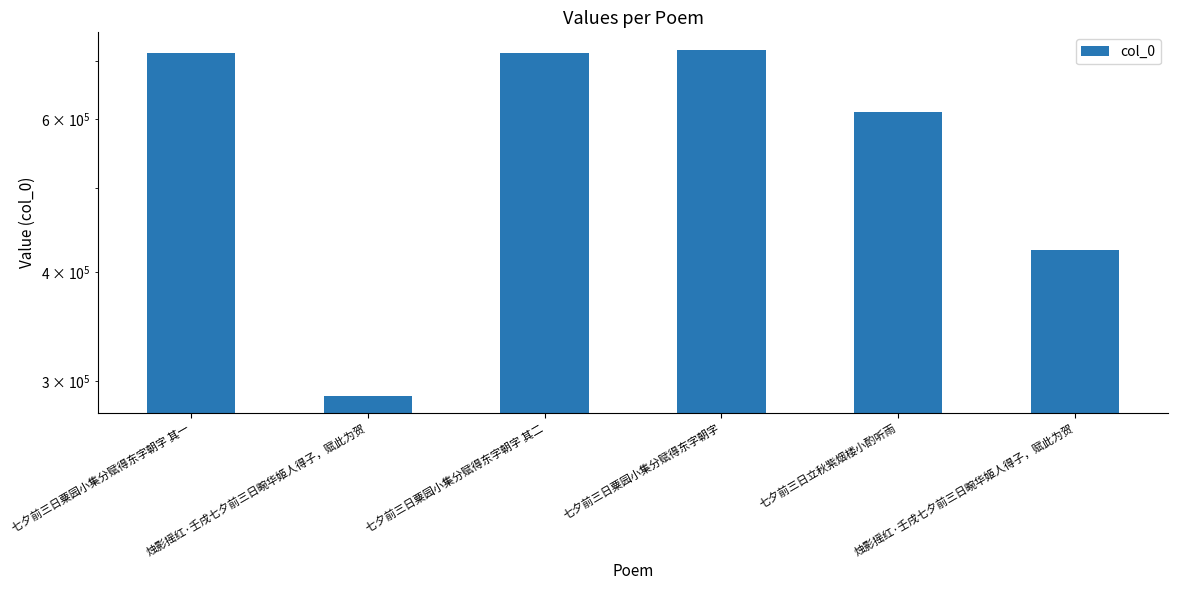

List the labels in order of value, largest first.

七夕前三日粟园小集分赋得东字朝字, 七夕前三日粟园小集分赋得东字朝字 其二, 七夕前三日粟园小集分赋得东字朝字 其一, 七夕前三日立秋紫烟楼小酌听雨, 烛影摇红·壬戌七夕前三日畹华姬人得子，赋此为贺, 烛影摇红·壬戌七夕前三日畹华姬人得子，赋此为贺